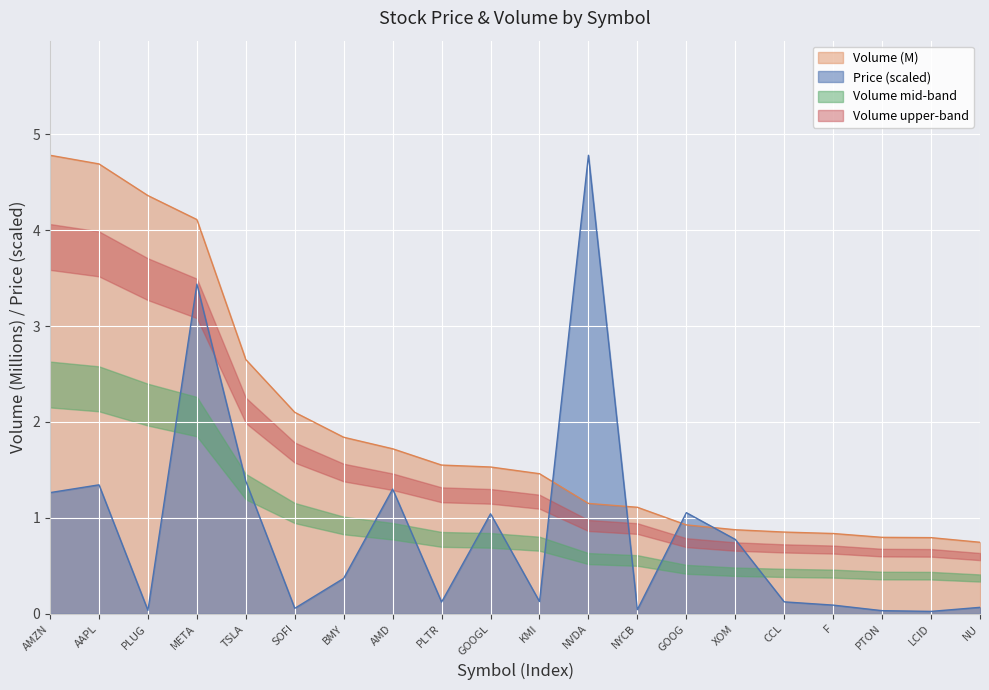

What is the difference between the maximum and minimum values in the Volume series?

4.0